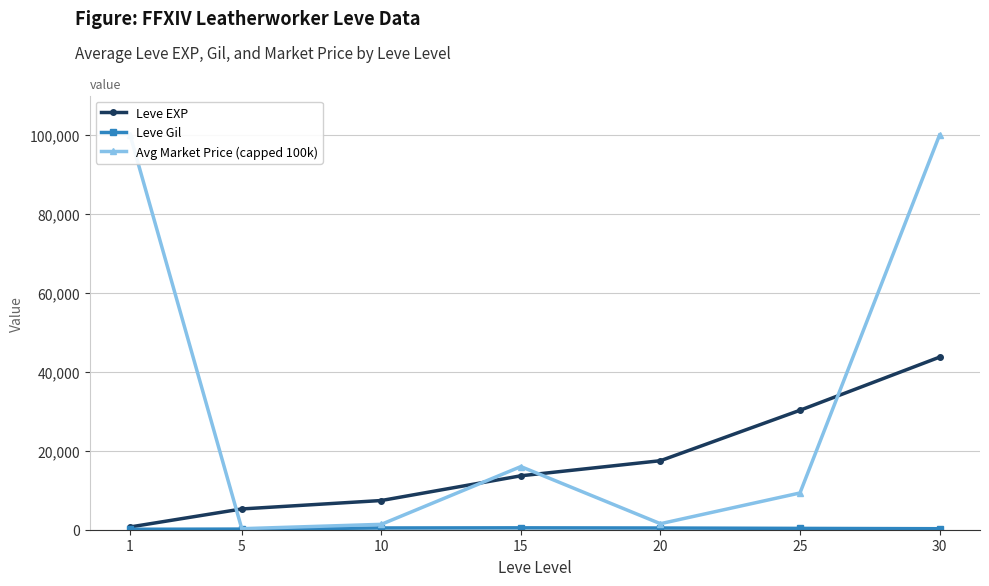

What is the difference between the Leve EXP values at 25 and 10?

22870.0